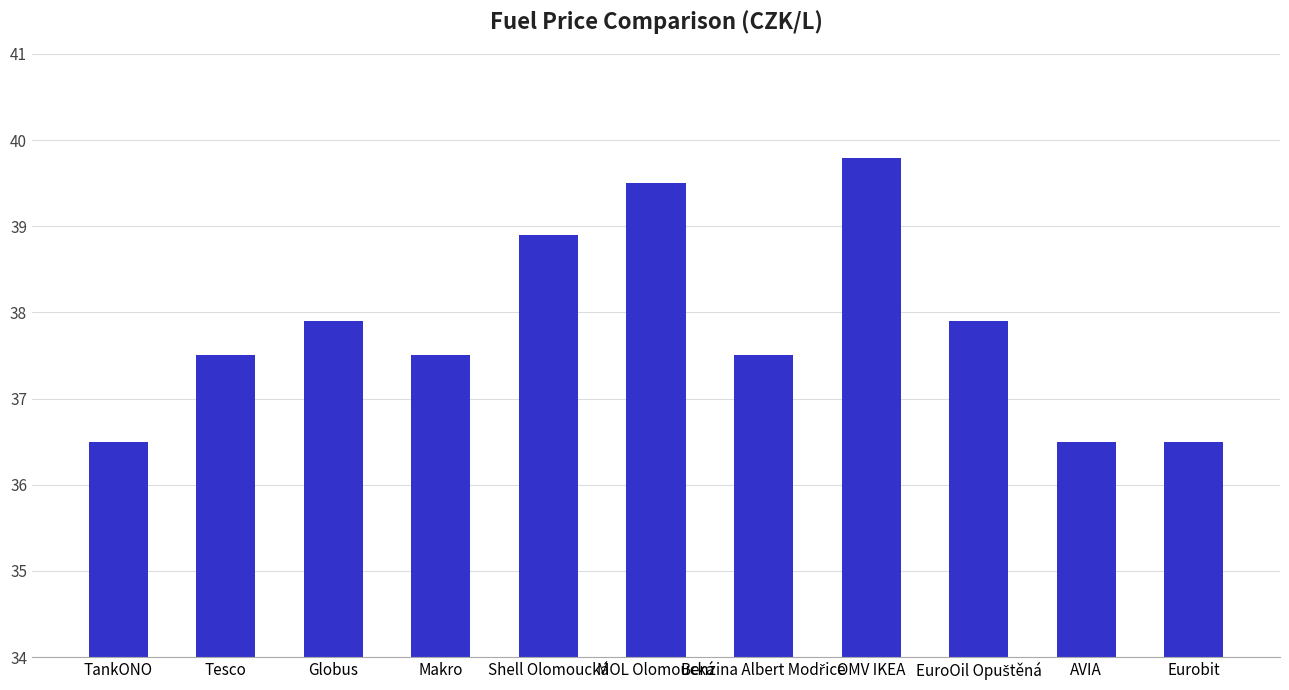

Which has a higher value, OMV IKEA or Tesco?

OMV IKEA